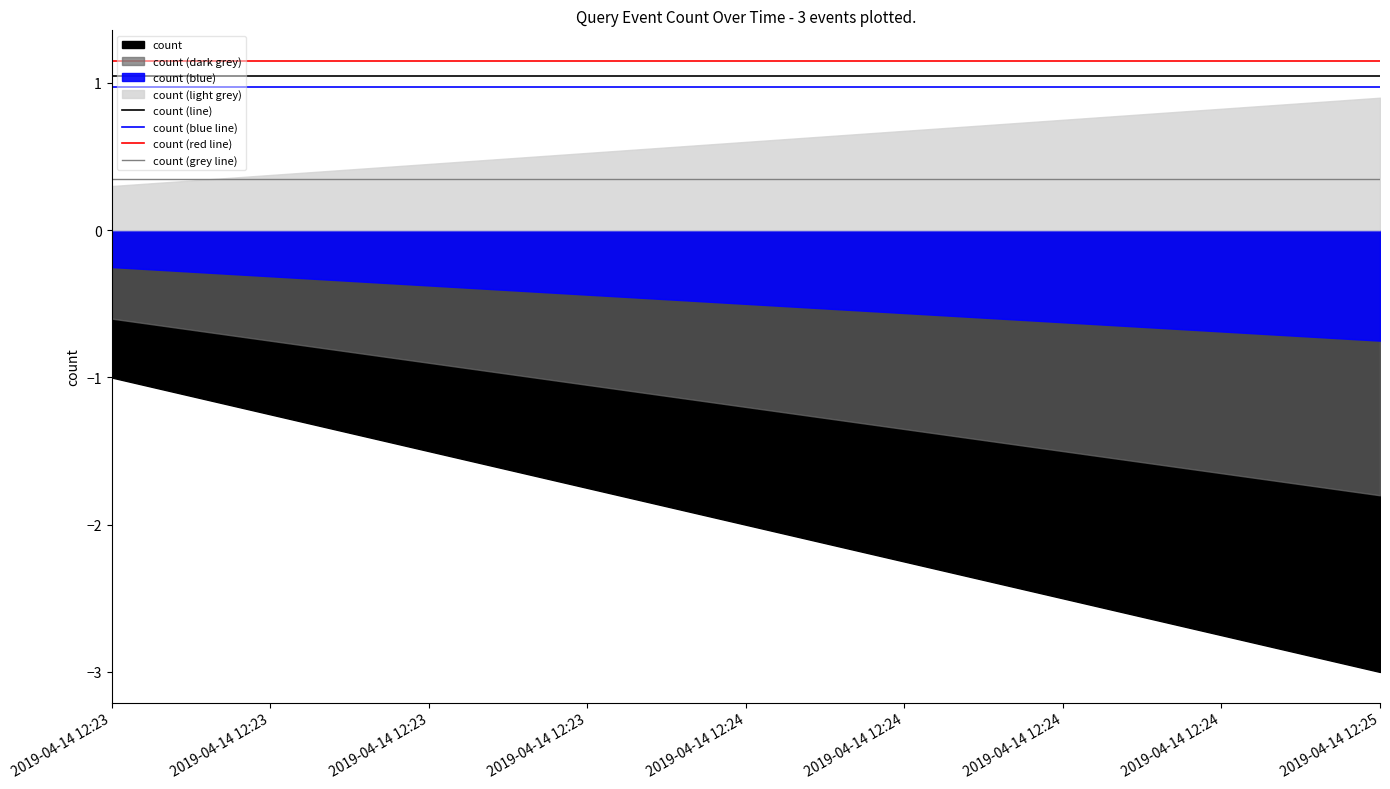

True or false: count (blue line) has a value of 1.3 at 2019-04-14 12:25.

False